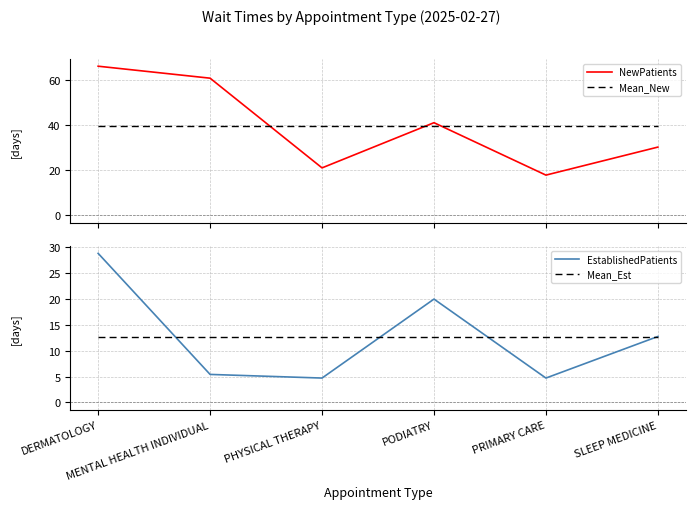

Is this an area chart (filled region under the line)?

No